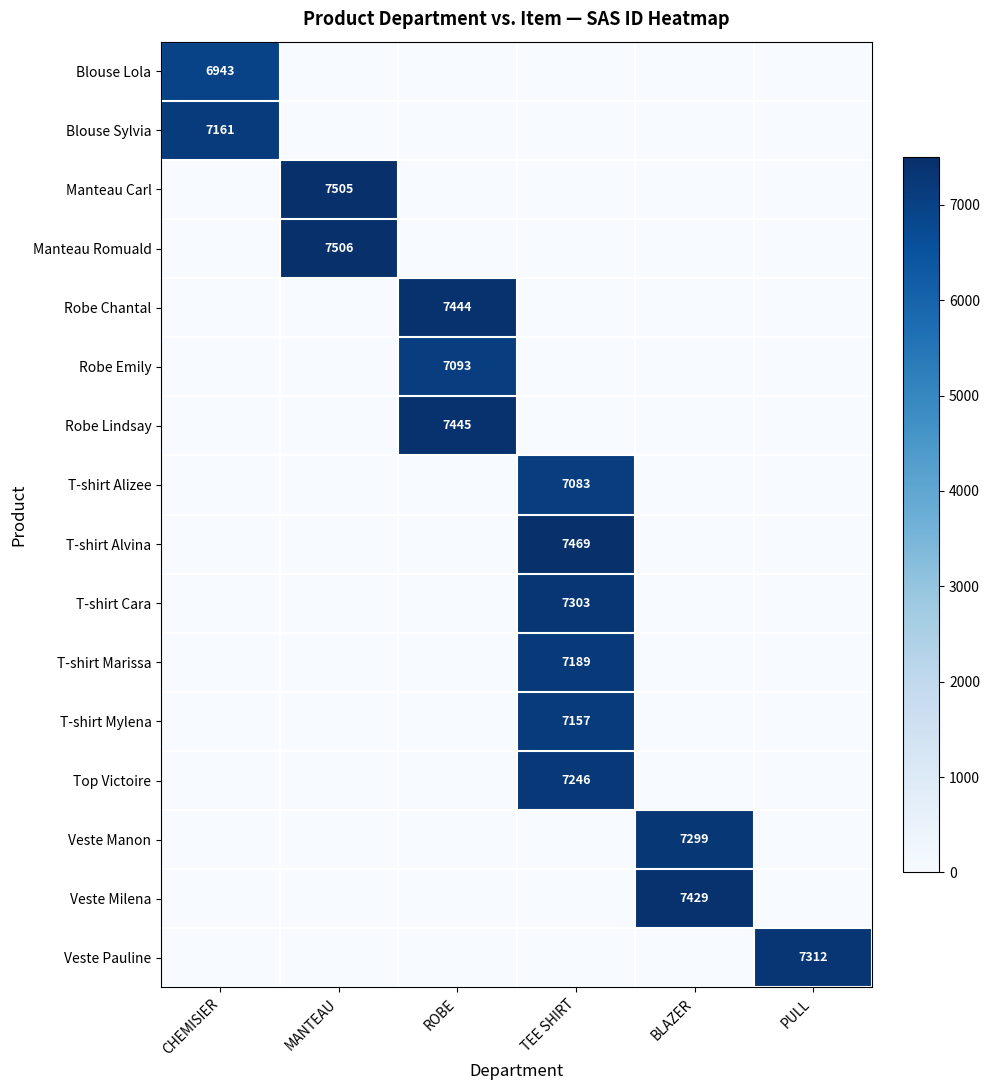

The T-shirt Alizee series shows 7083 at TEE SHIRT. True or false?

True